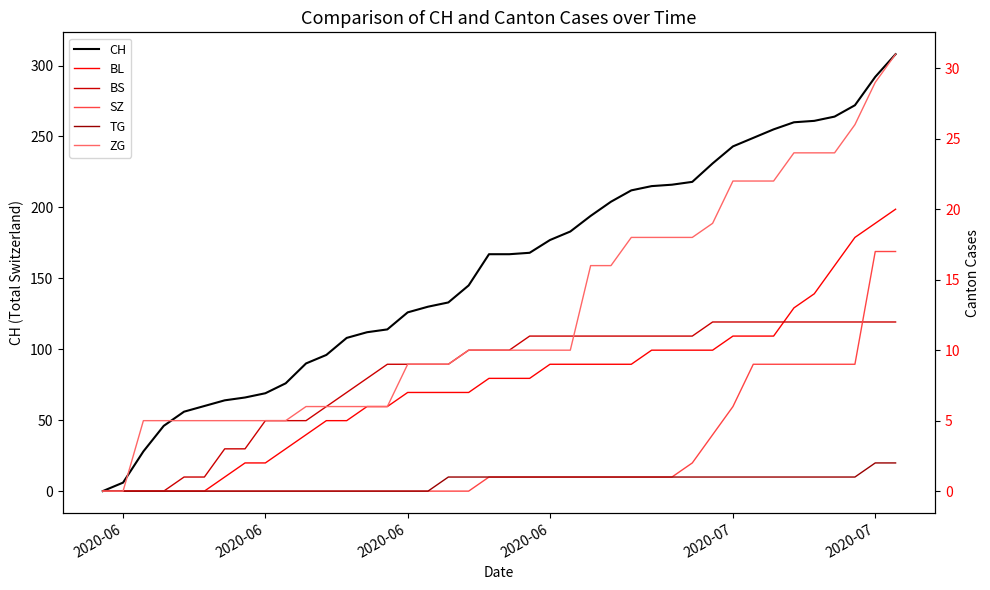

True or false: TG and BS intersect in this chart.

False